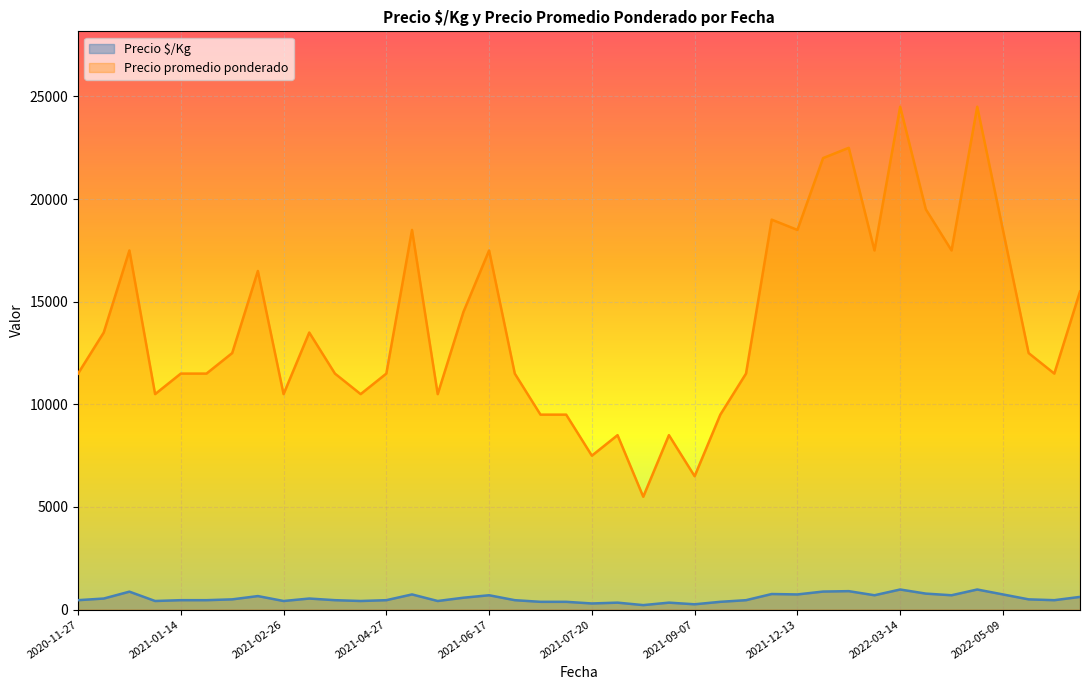

What is the highest value of the Precio $/Kg series?

980